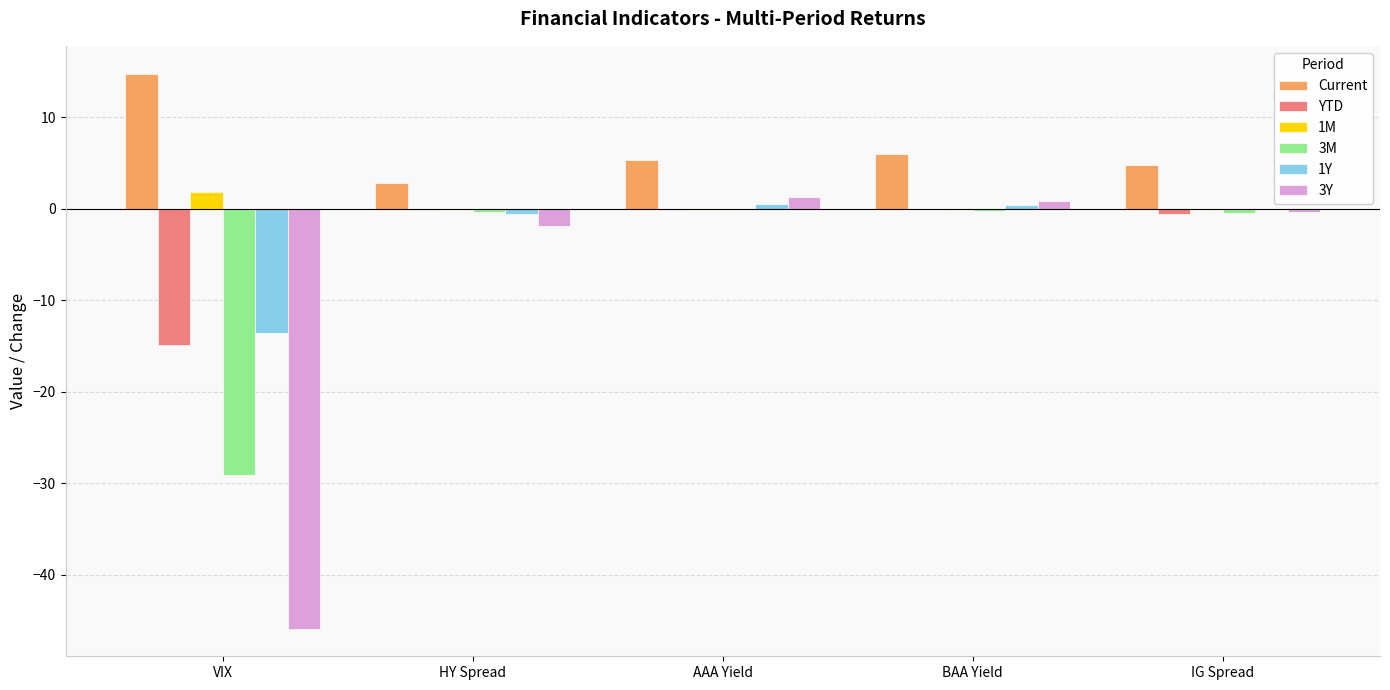

What is the greatest value displayed?

14.8